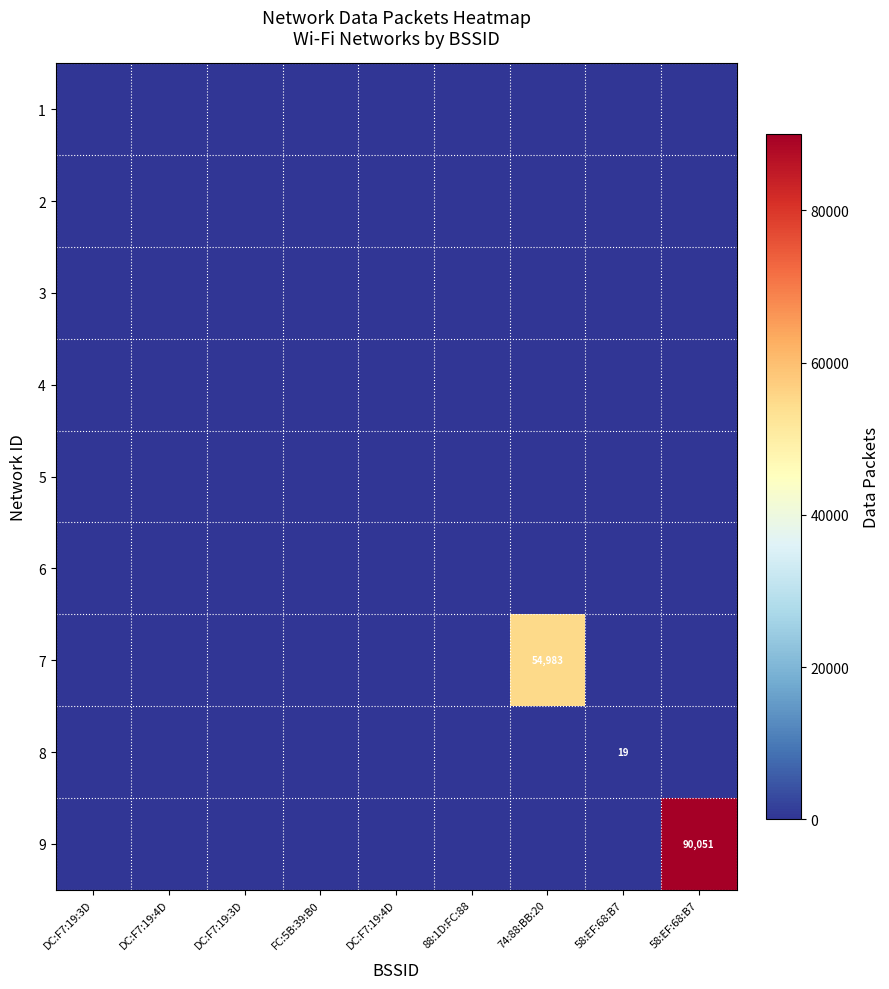

At which label is 6 closest to 0?

DC:F7:19:3D